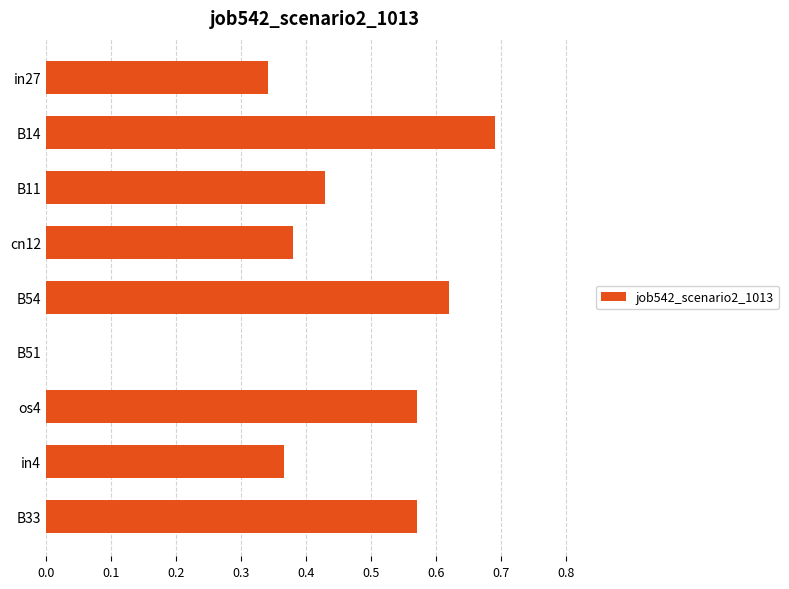

Count the number of data series in this chart.

1